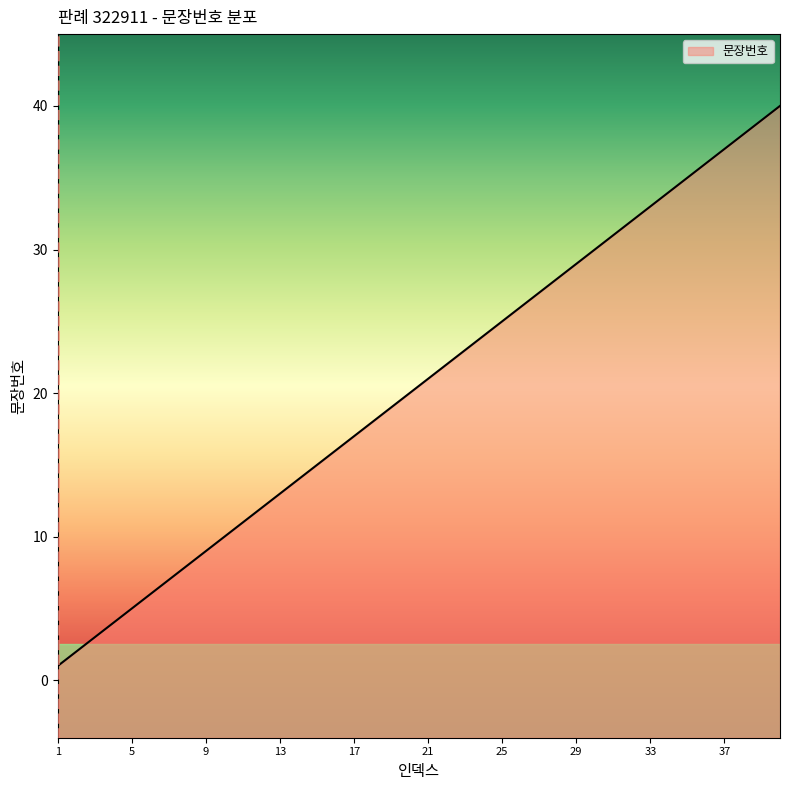

Count the number of categories in the chart.

40